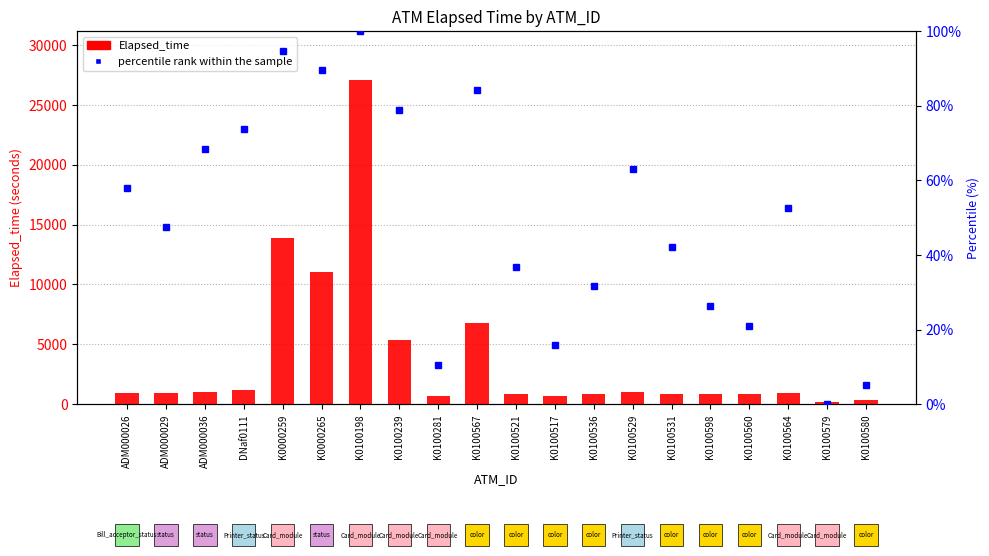

The percentile rank within the sample series shows 3.8 at K0100517. True or false?

False